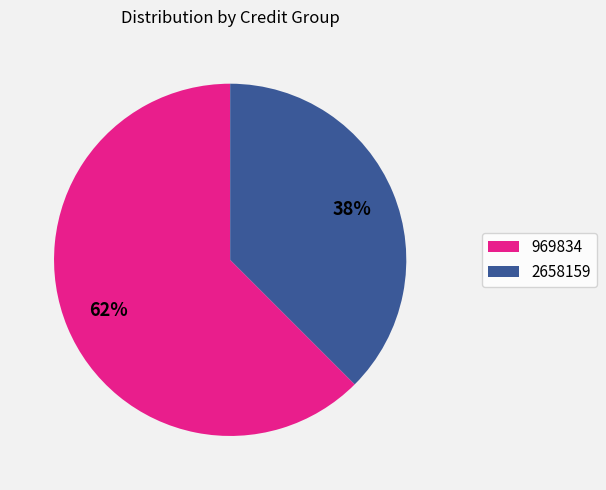

True or false: 969834 accounts for 75% of the total.

False